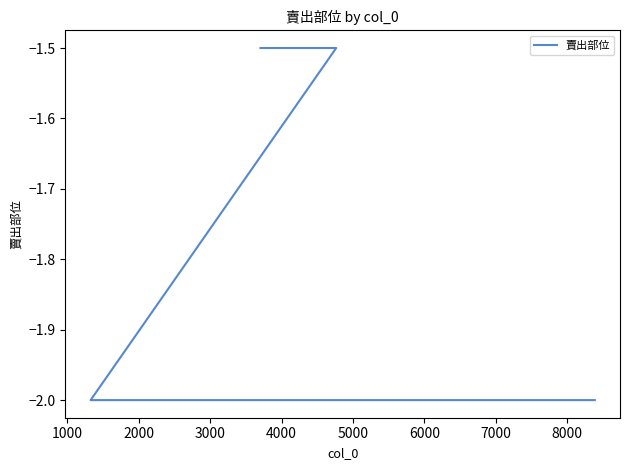

True or false: there are more than 2 points higher than both neighbors.

False